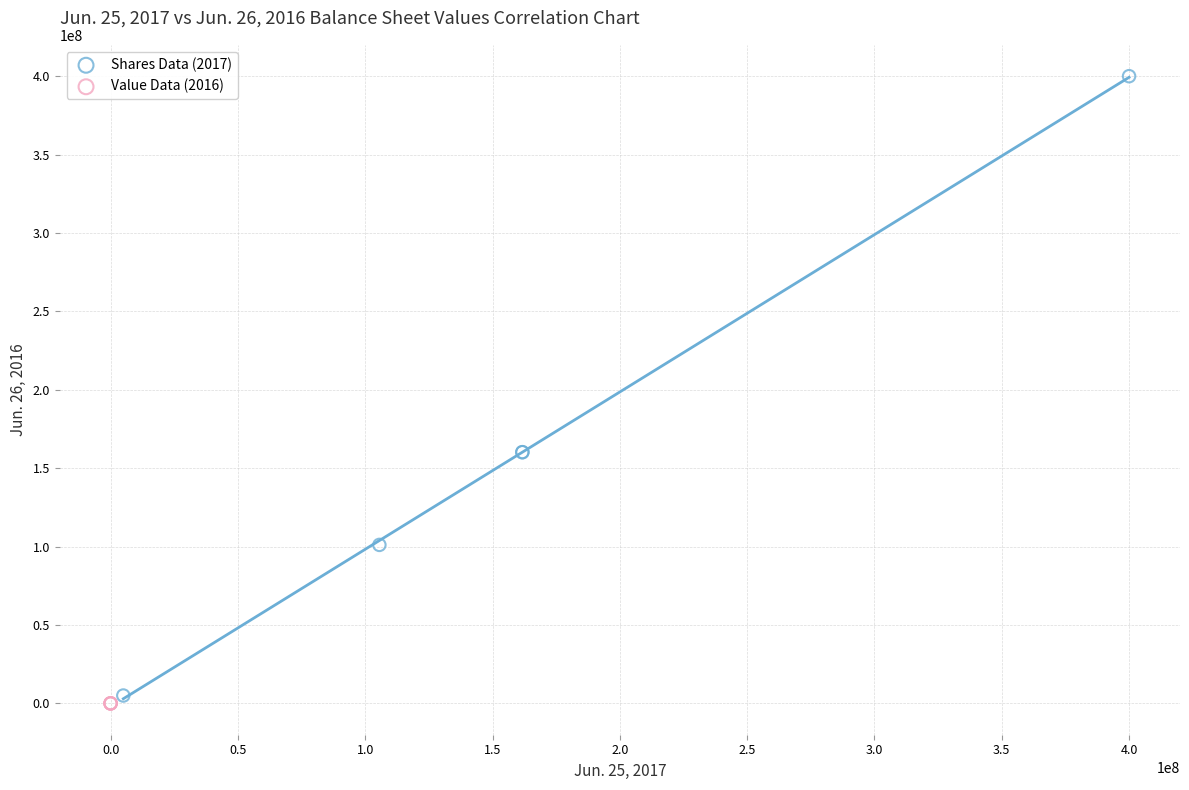

What are all the series names shown in the legend?

Shares Data (2017), Value Data (2016)